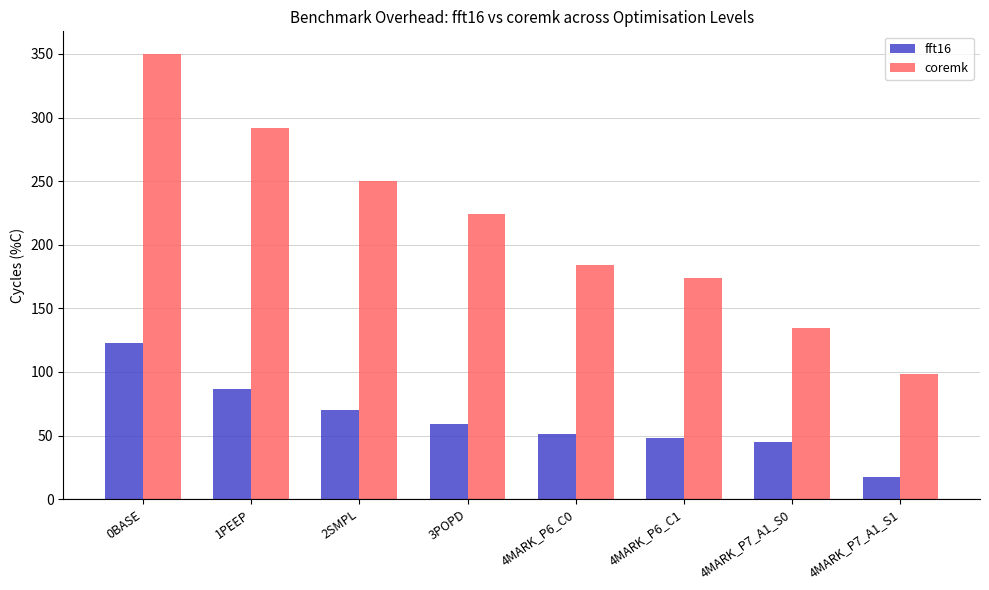

What is the label of the 2nd bar from the right?

4MARK_P7_A1_S0